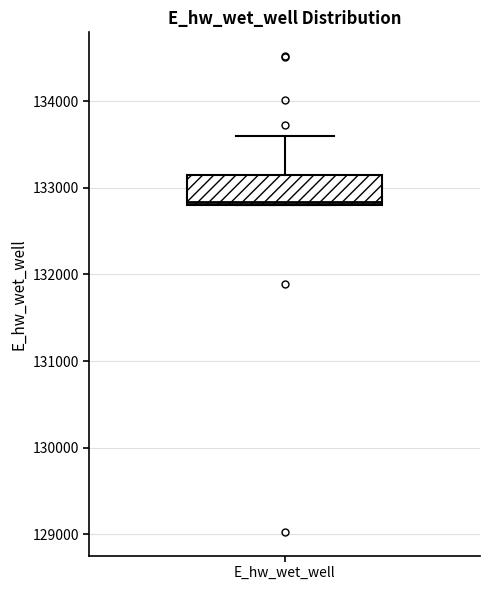

Read this box plot against the y-axis: the position of the median line, the range covered by the box, and the ends of both whiskers. The values are not printed on the chart, so give them approximately, as read against the axis.

median 132800, box 132800 to 133100, whiskers 132800 to 133600